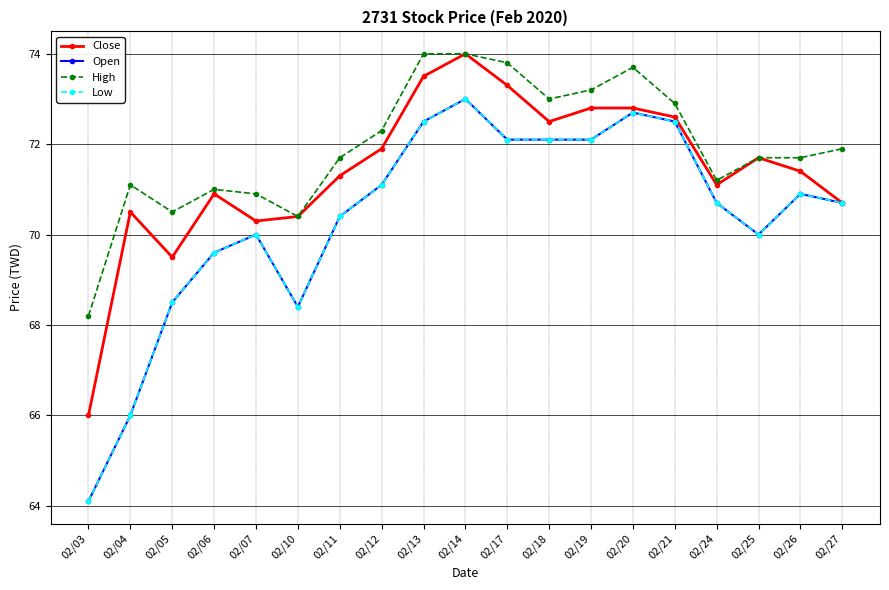

Which category has the lowest value in the Low series?

02/03